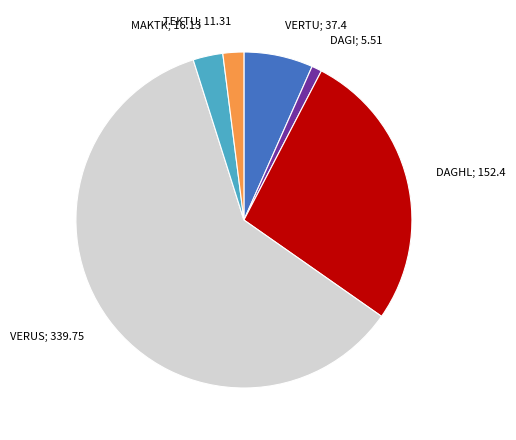

Is it true that DAGHL is 17% of the pie?

False